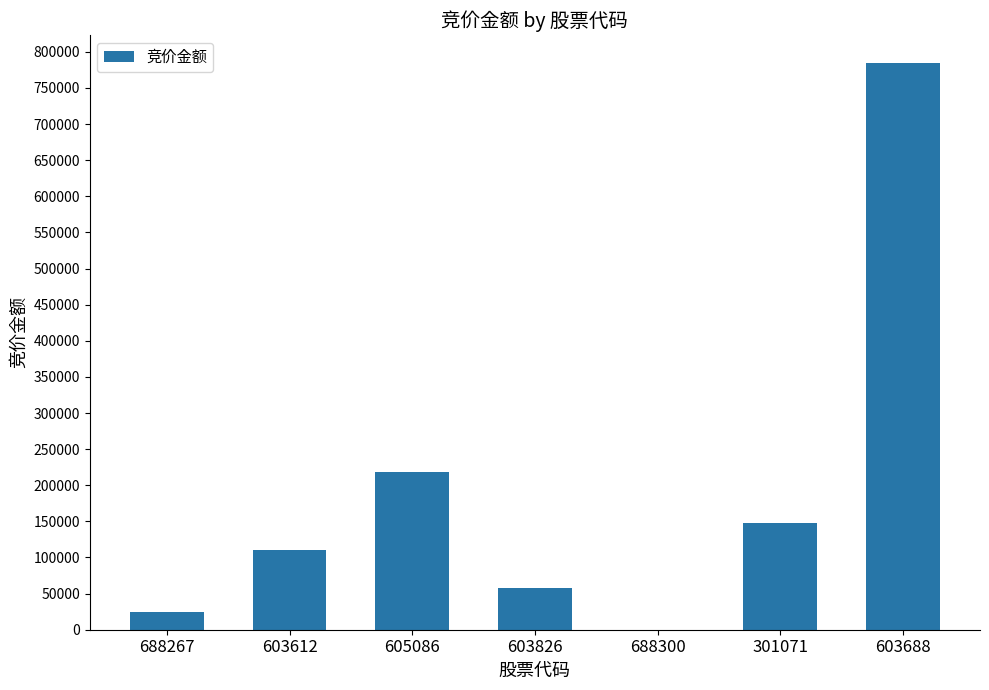

The value at 301071 is 147440. True or false?

True